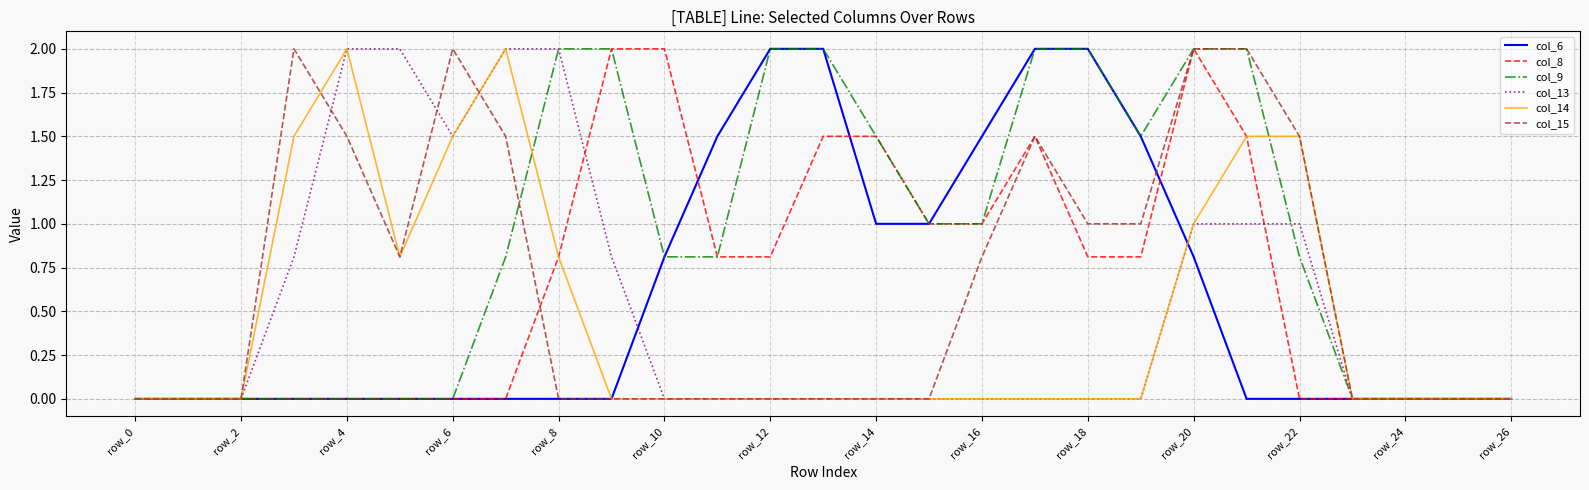

What is the maximum value for col_8?

2.0